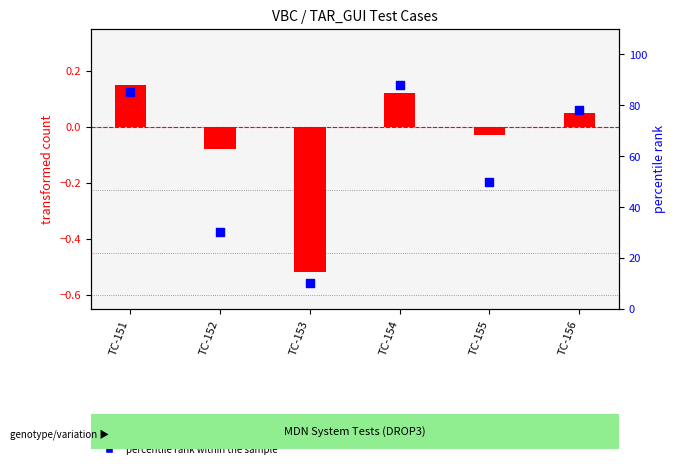

Which series has the largest total across all categories?

percentile rank within the sample